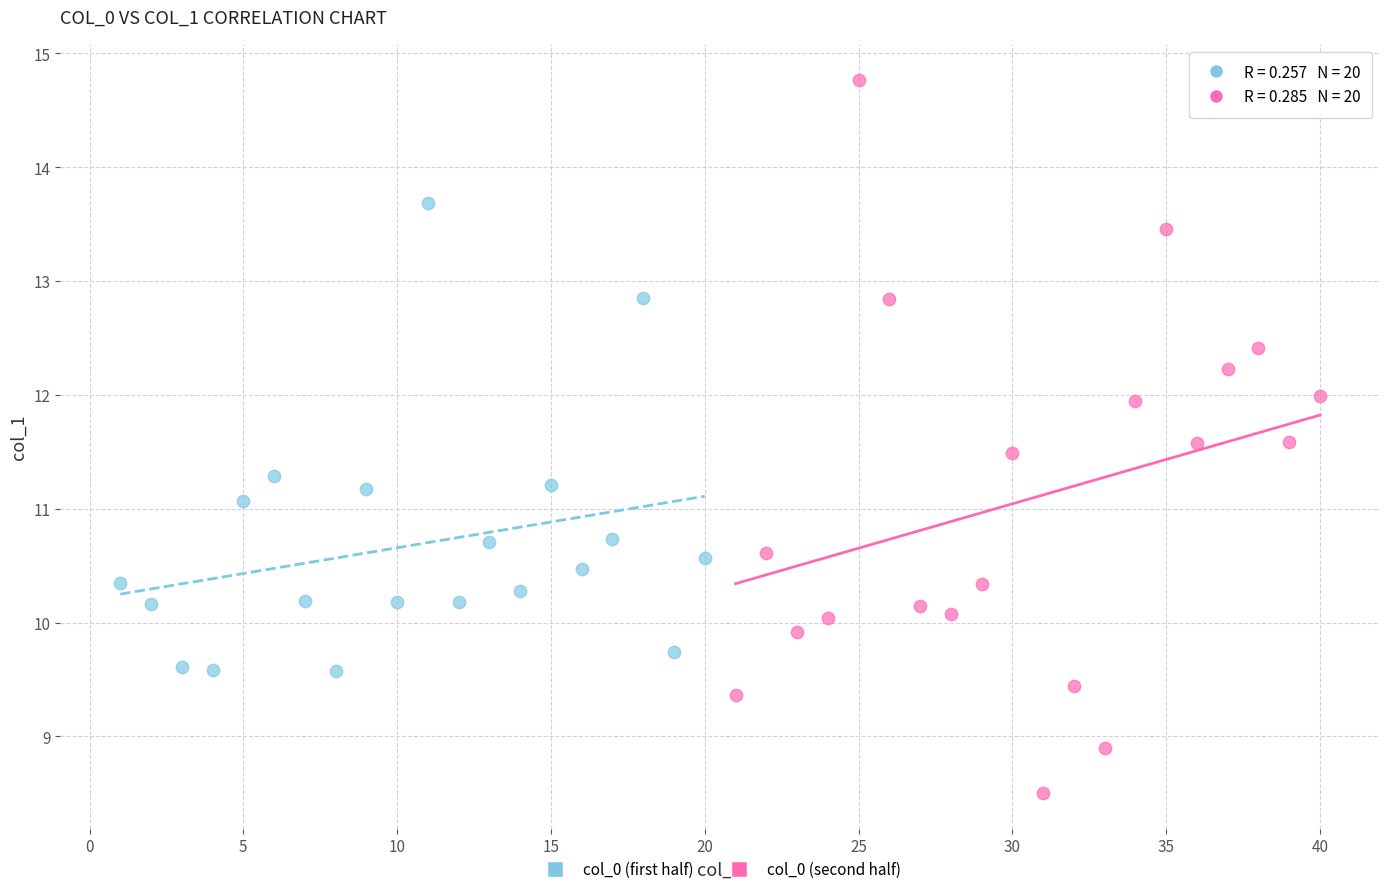

Which series reaches the maximum Y coordinate?

col_0 (second half)